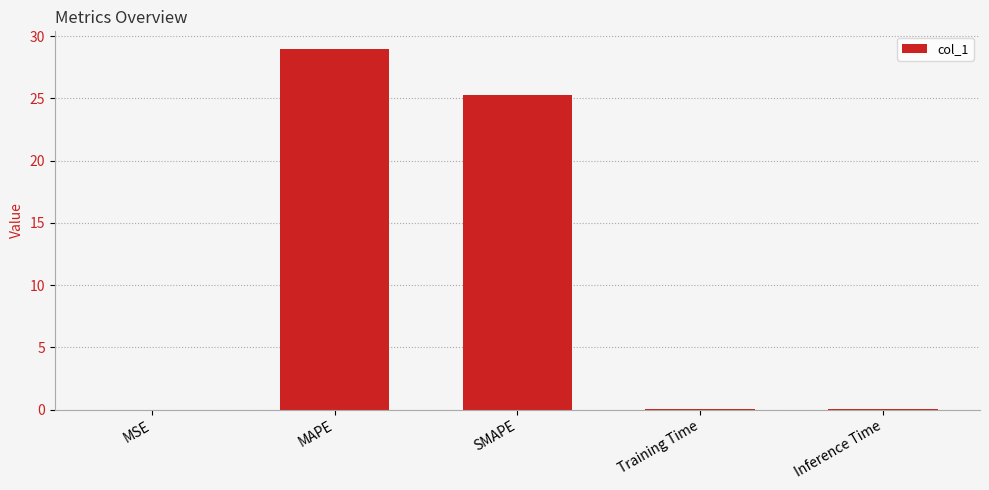

The chart shows a value of 0.1 at Training Time. True or false?

True